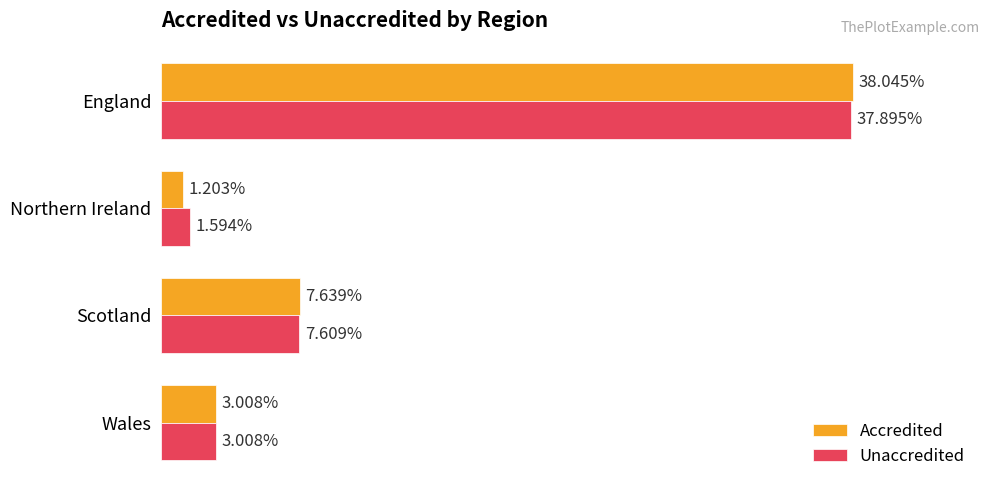

Rank the series at Scotland from highest to lowest value.

Accredited, Unaccredited